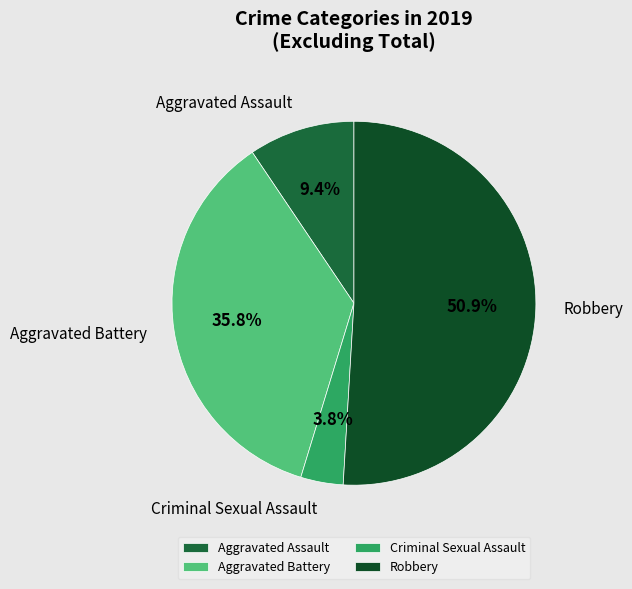

What is the largest slice in the pie chart?

Robbery